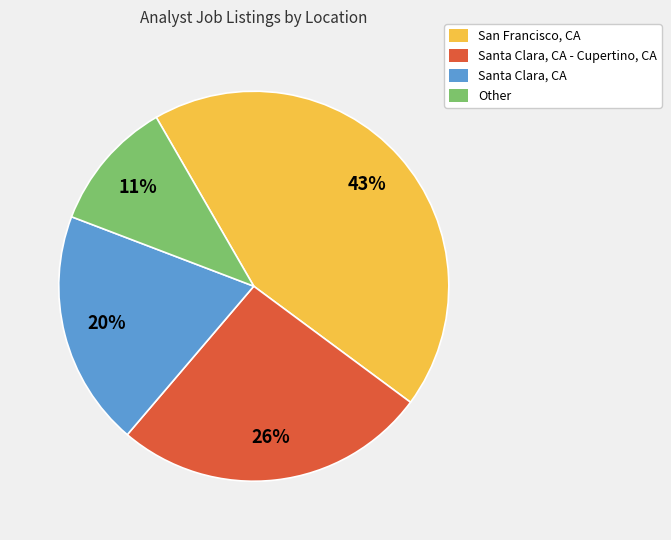

Is there a majority slice in this chart?

No